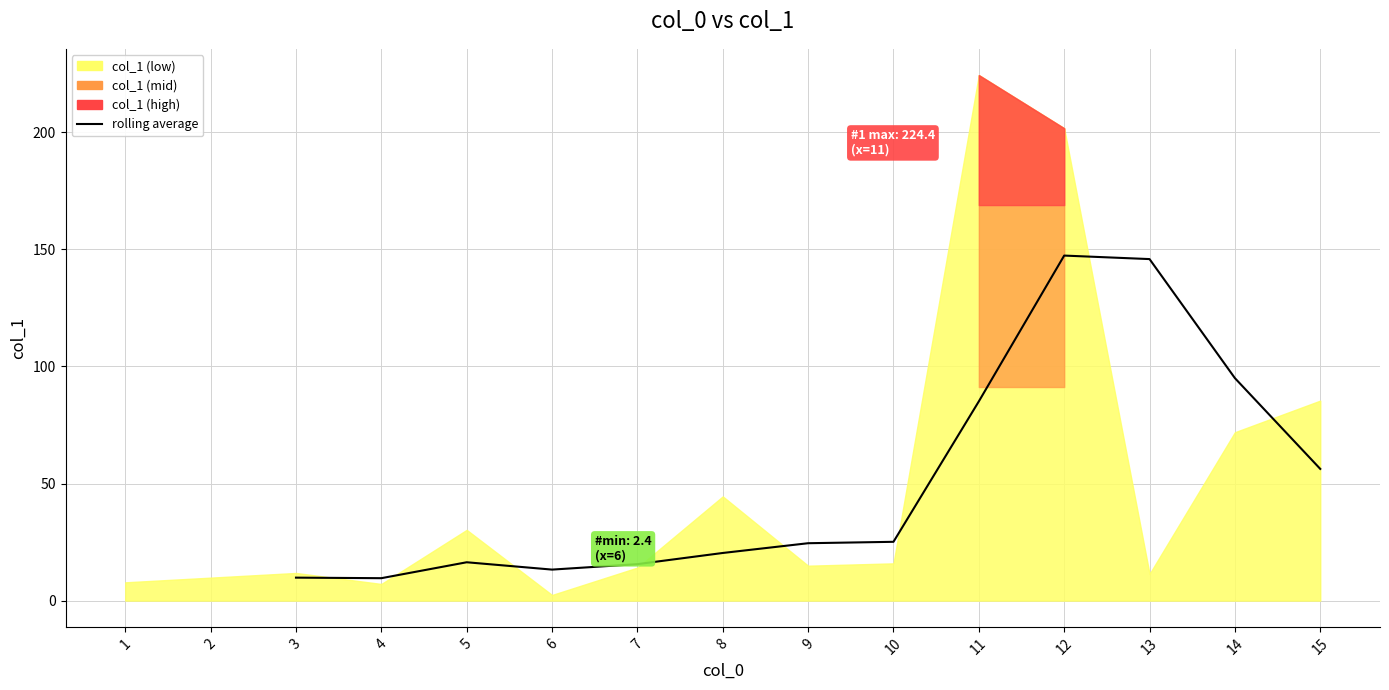

What is the smallest value displayed?

9.6